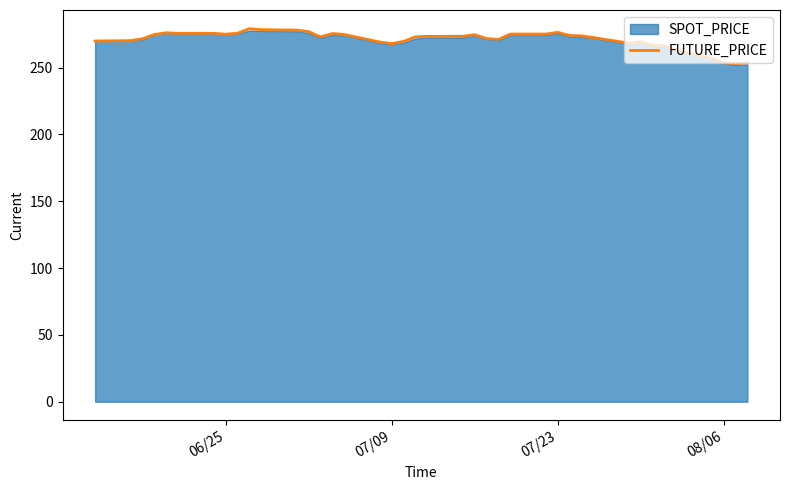

What is the smallest value displayed?

253.0